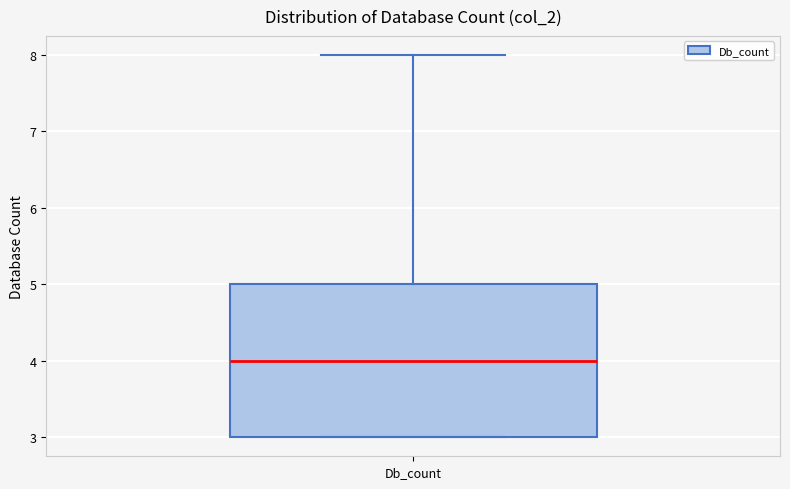

Read this box plot against the y-axis: the position of the median line, the range covered by the box, and the ends of both whiskers. The values are not printed on the chart, so give them approximately, as read against the axis.

median 4, box 3 to 5, whiskers 3 to 8